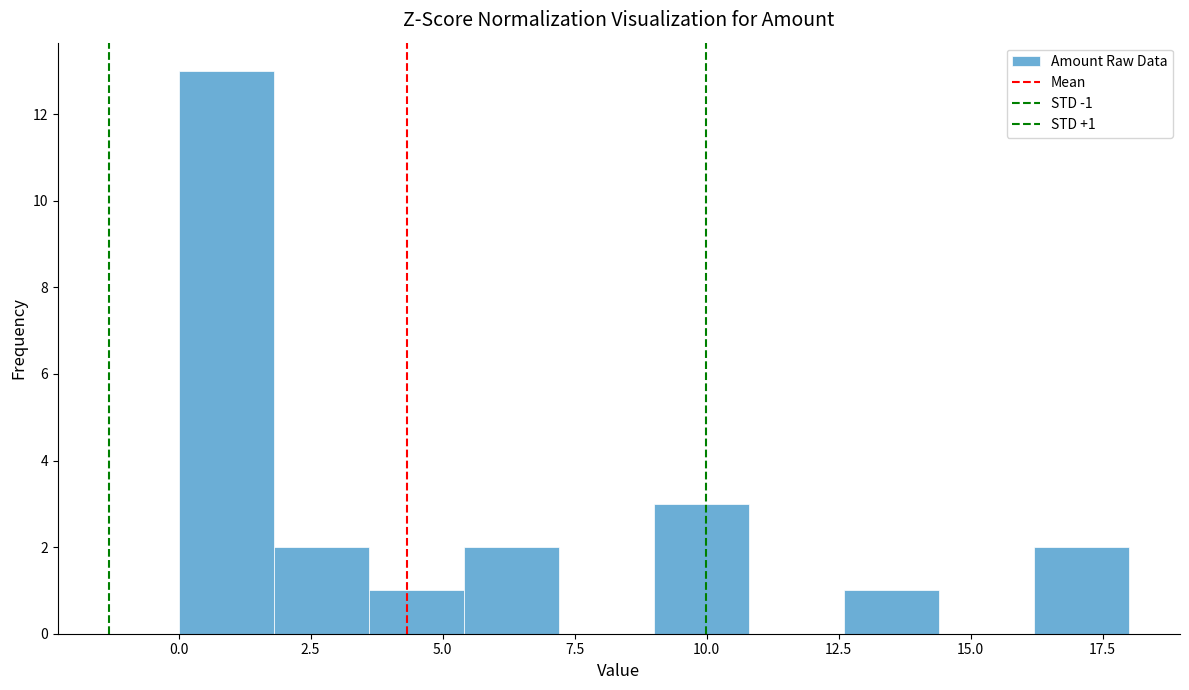

Around what value on the x-axis is the tallest bar? Give the approximate position of its centre, as read against the axis.

1.0